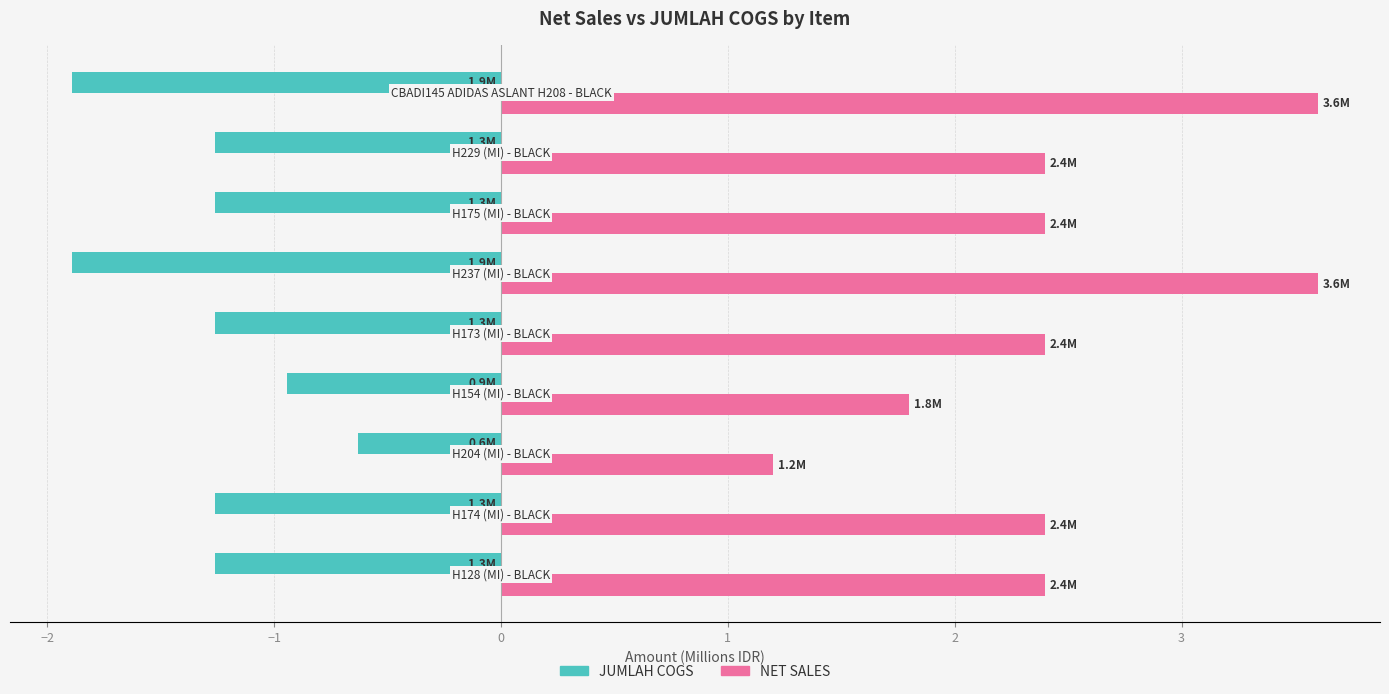

Which series has the widest spread of values?

NET SALES